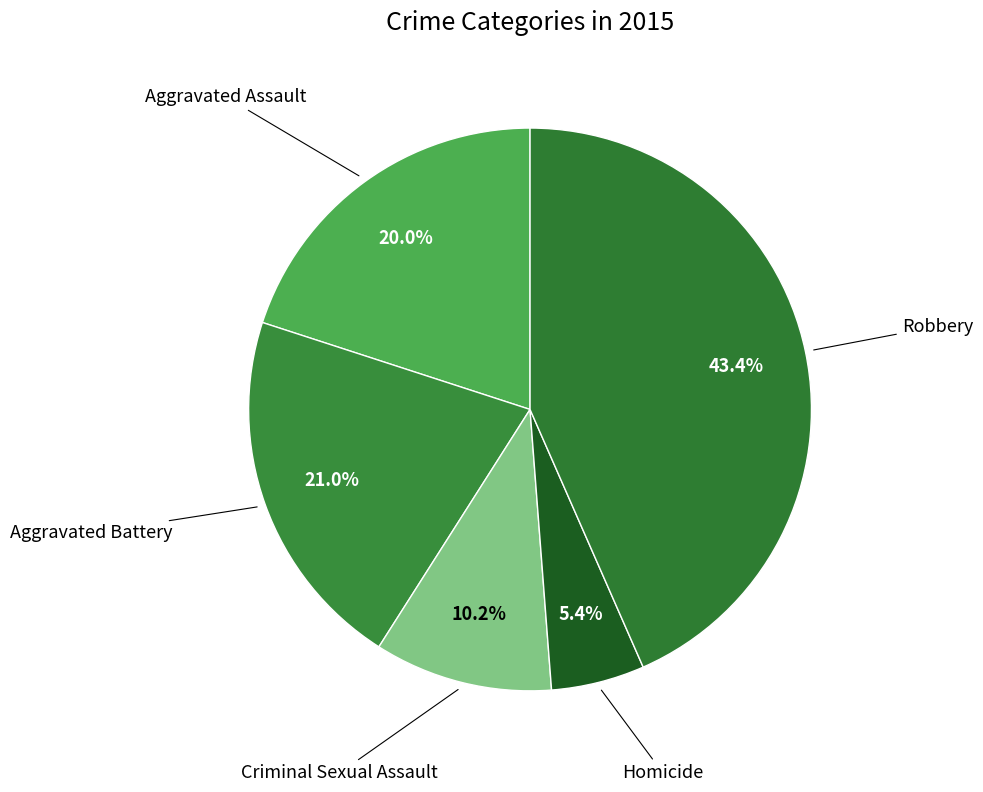

Count the number of slices in the pie.

5